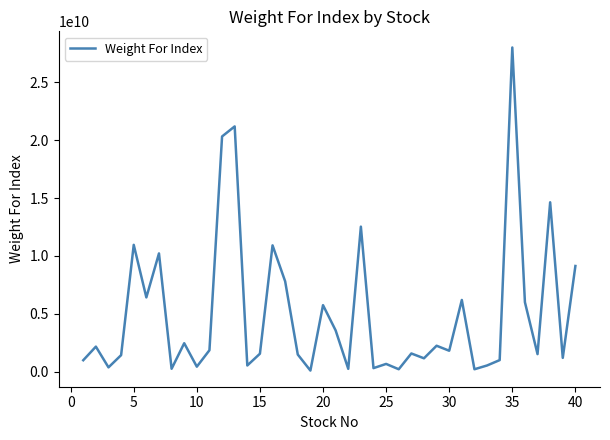

What is the difference between the maximum and minimum values?

27884543046